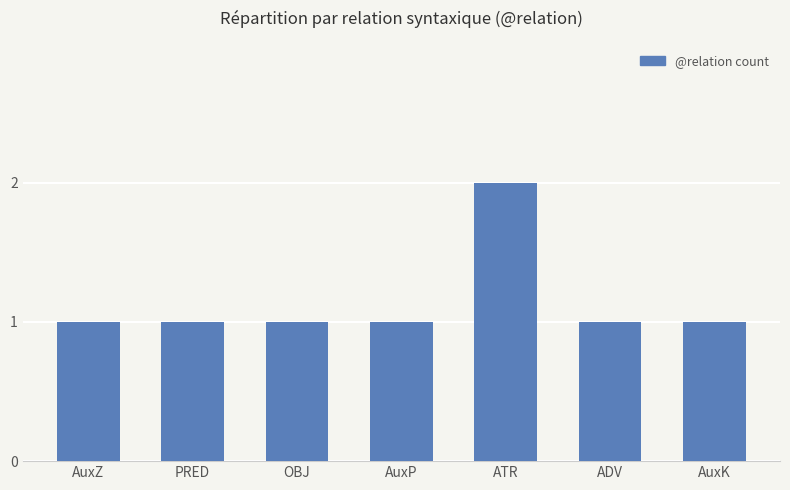

Count the number of categories in the chart.

7